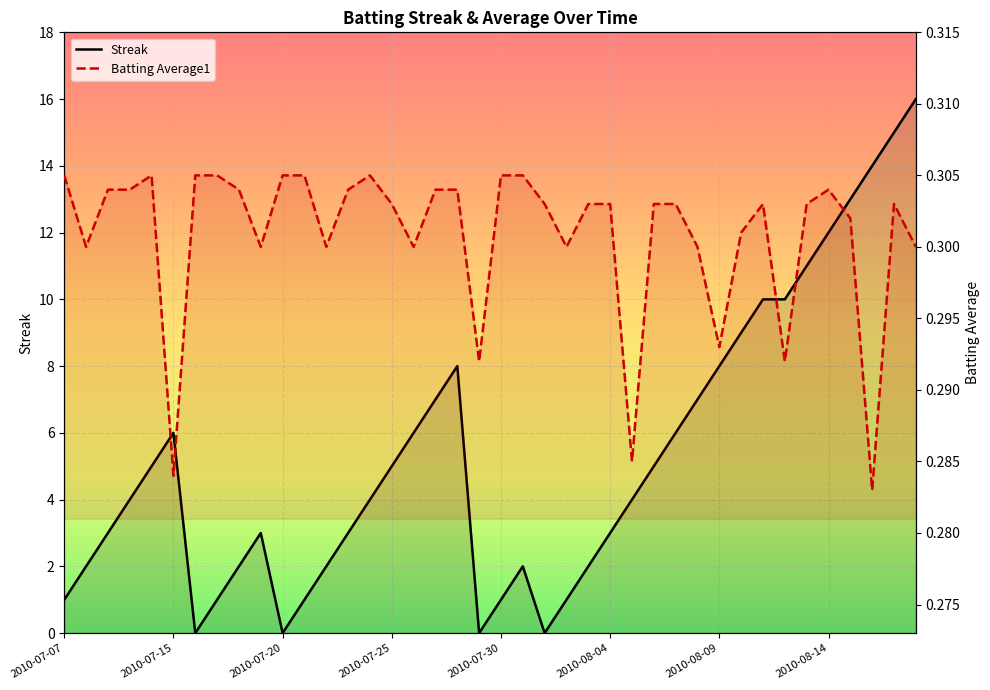

The value of Batting Average1 at 2010-08-14 is 0.1. True or false?

False